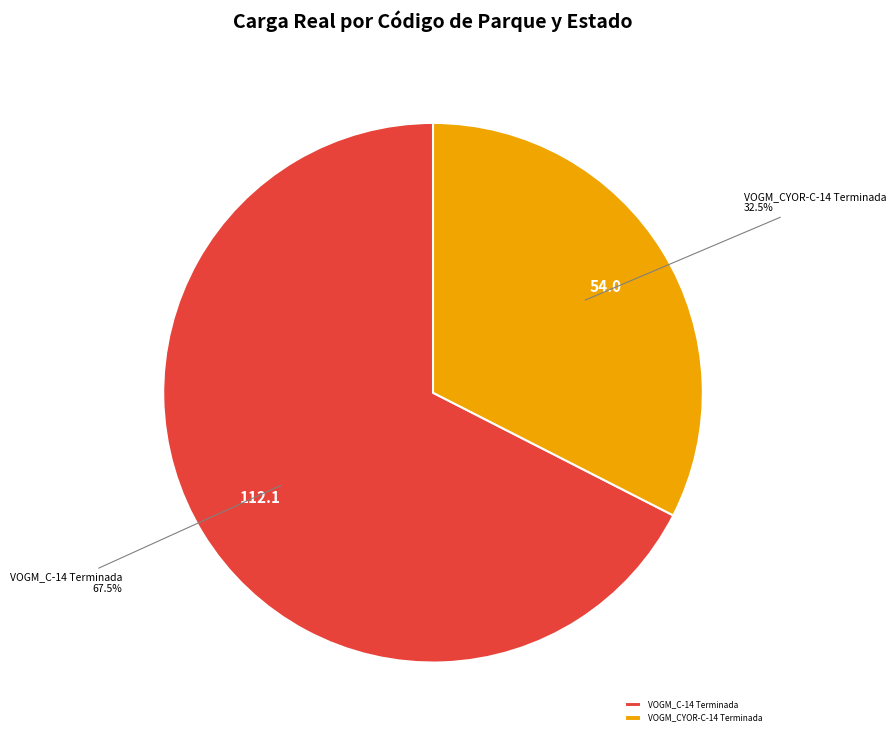

Which slice is the smallest?

VOGM_CYOR-C-14 Terminada